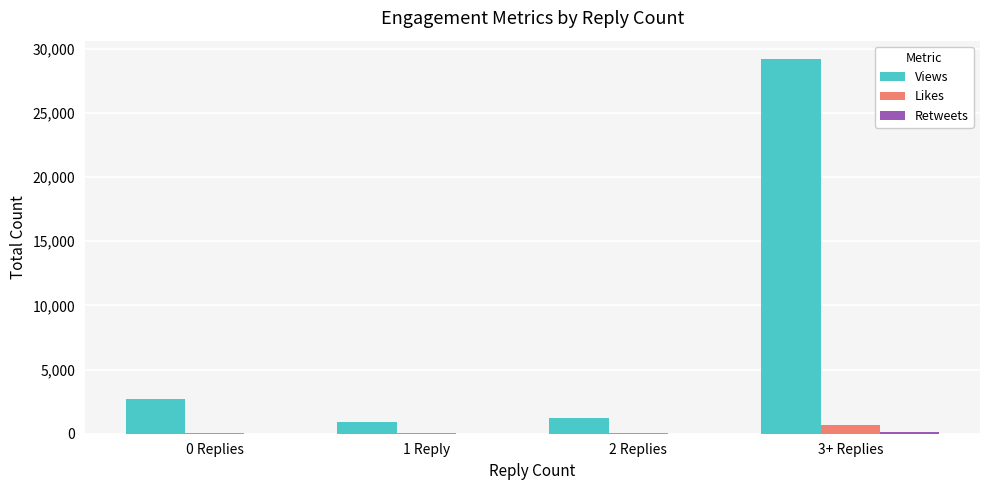

What is the maximum value shown in the chart?

29179